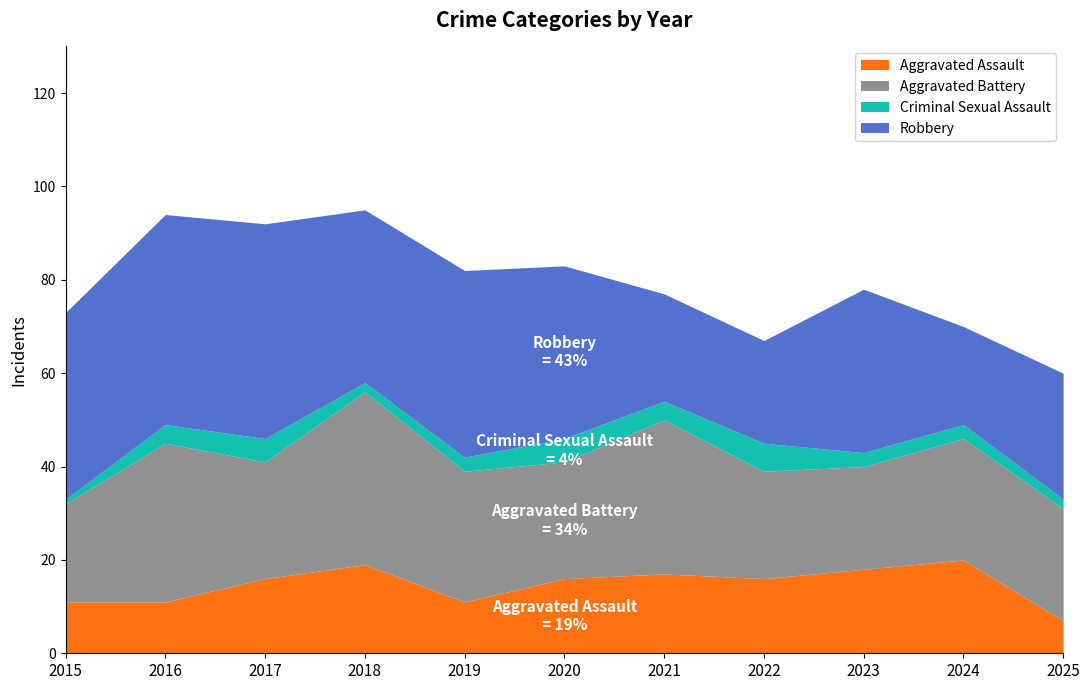

At which category does Aggravated Battery reach its first local valley?

2017